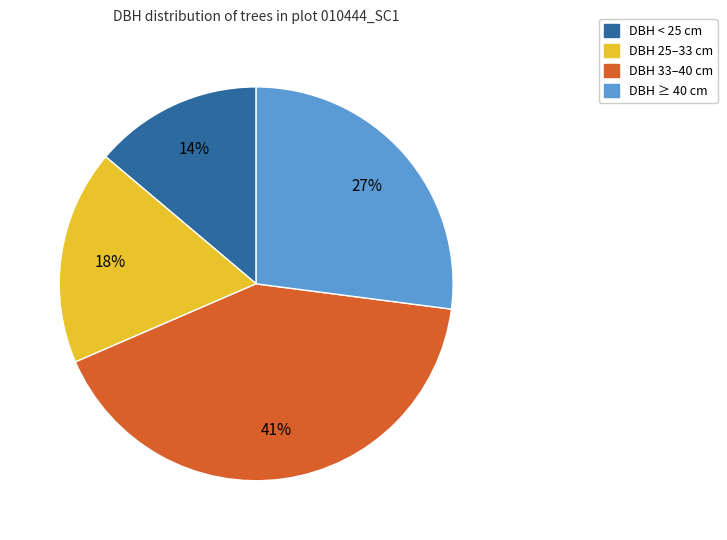

To the nearest percent, what is the average slice percentage?

25%